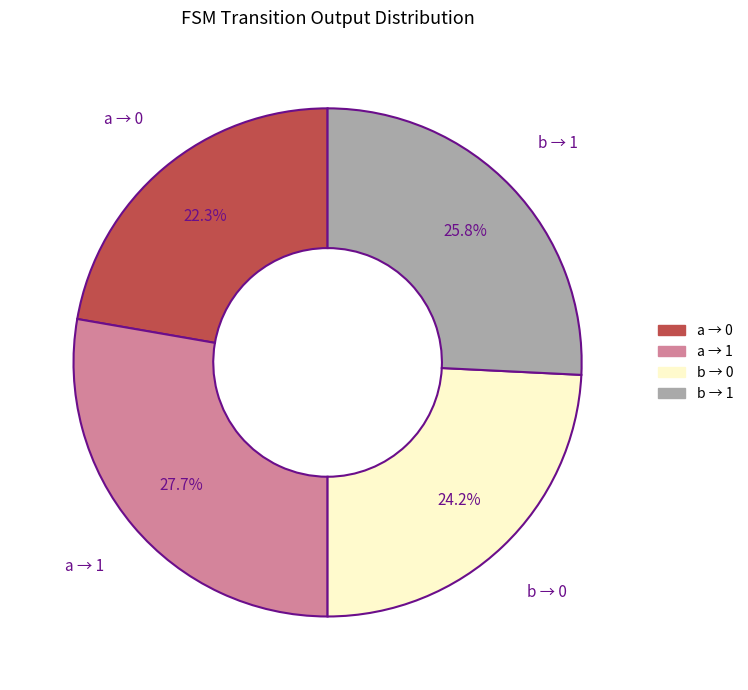

Does any single category account for the majority?

No